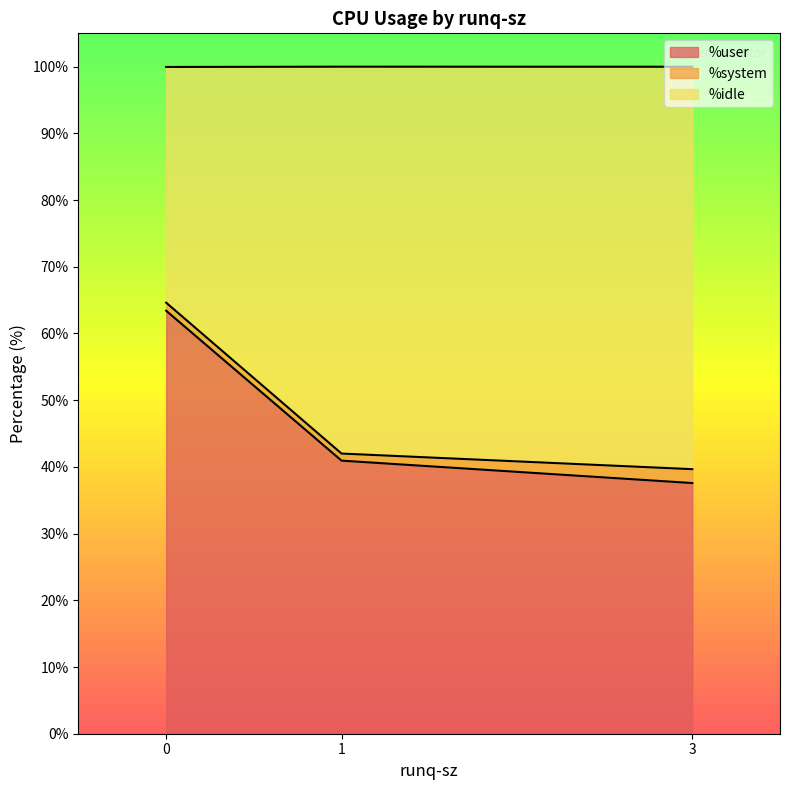

What is the sum of all %system values?

4.3